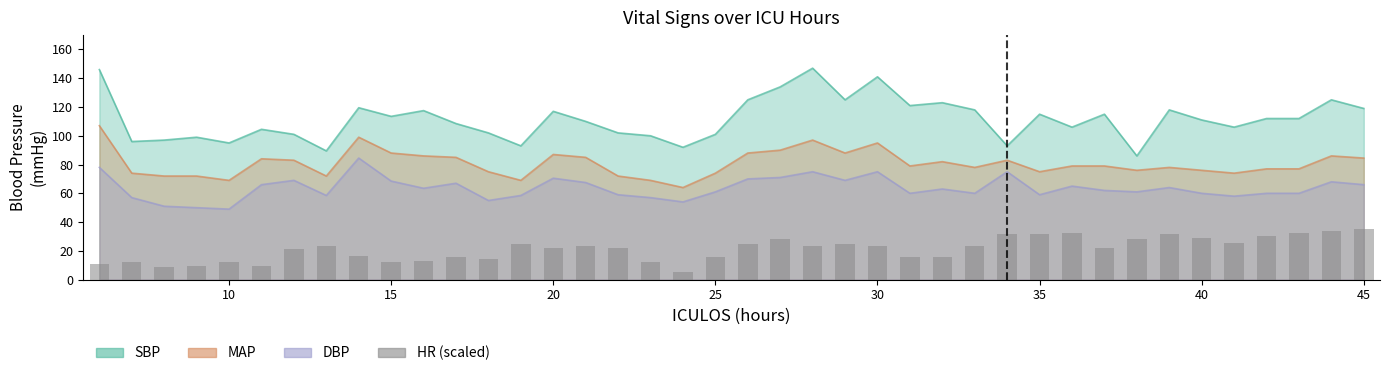

What is the value of the 20th bar from the left?

15.4